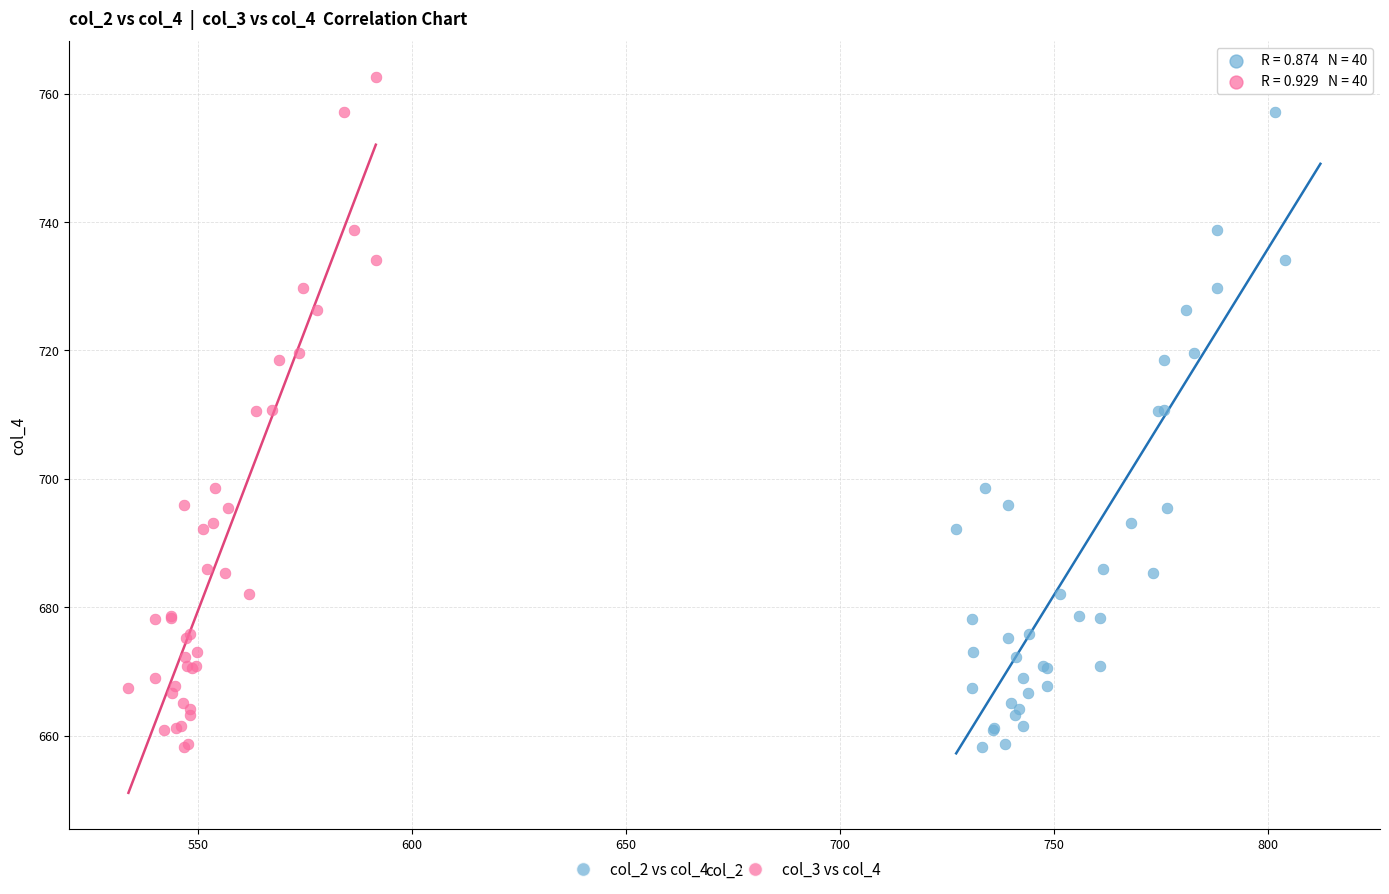

What are all the series names shown in the legend?

col_2 vs col_4, col_3 vs col_4